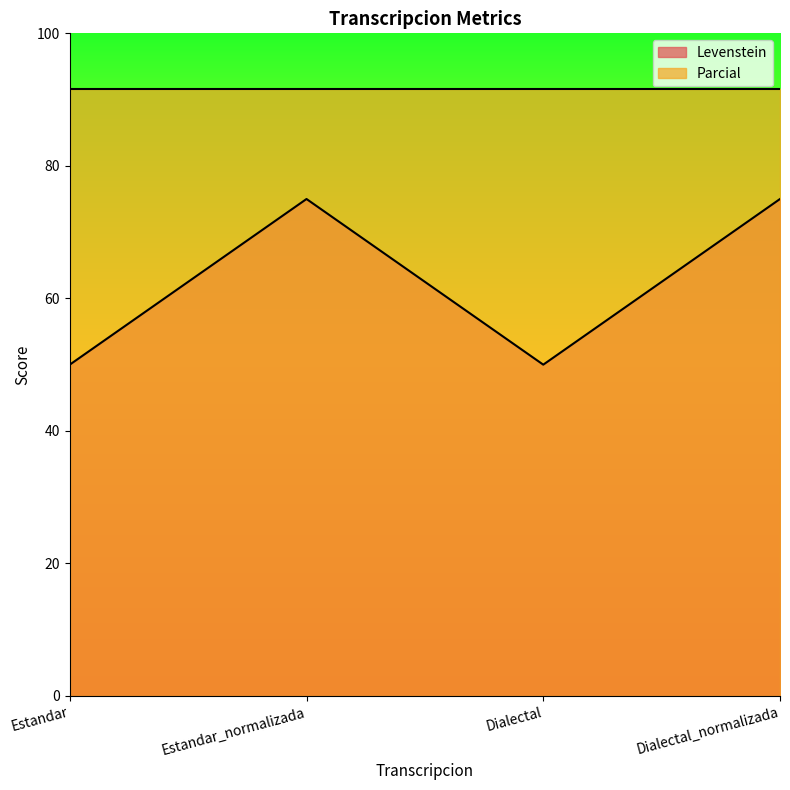

What is the difference between the maximum and minimum values?

25